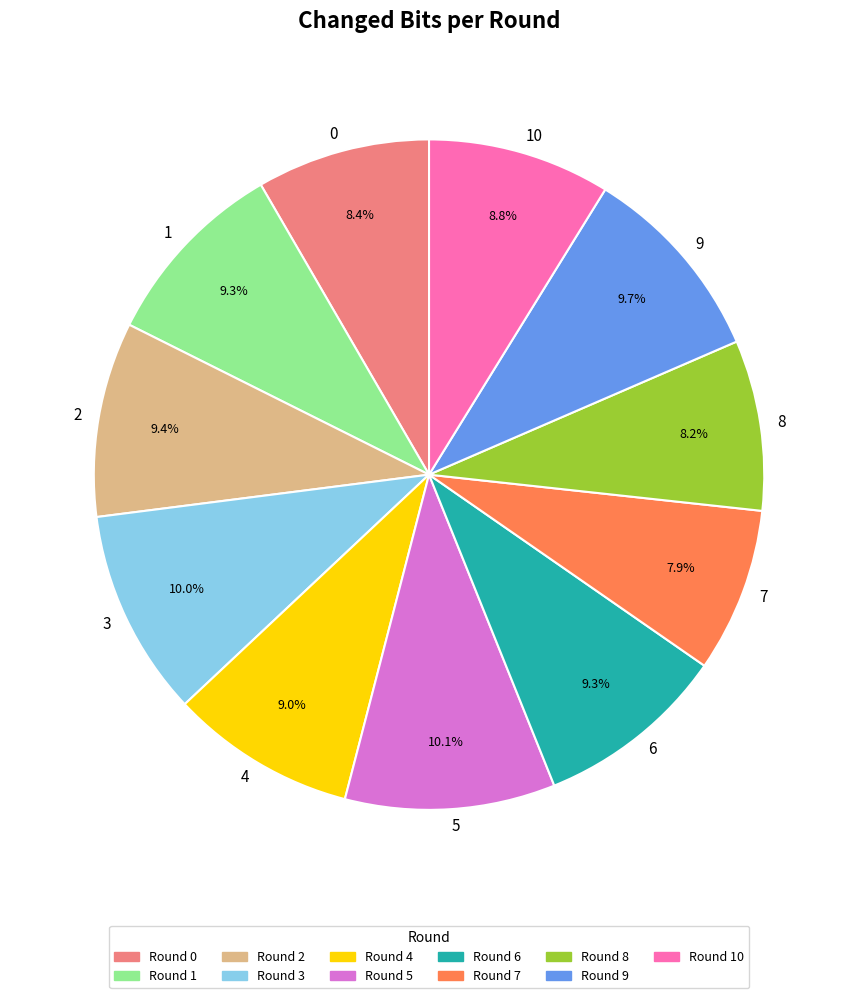

To the nearest percent, what is the difference between the largest and smallest slice percentages?

2%